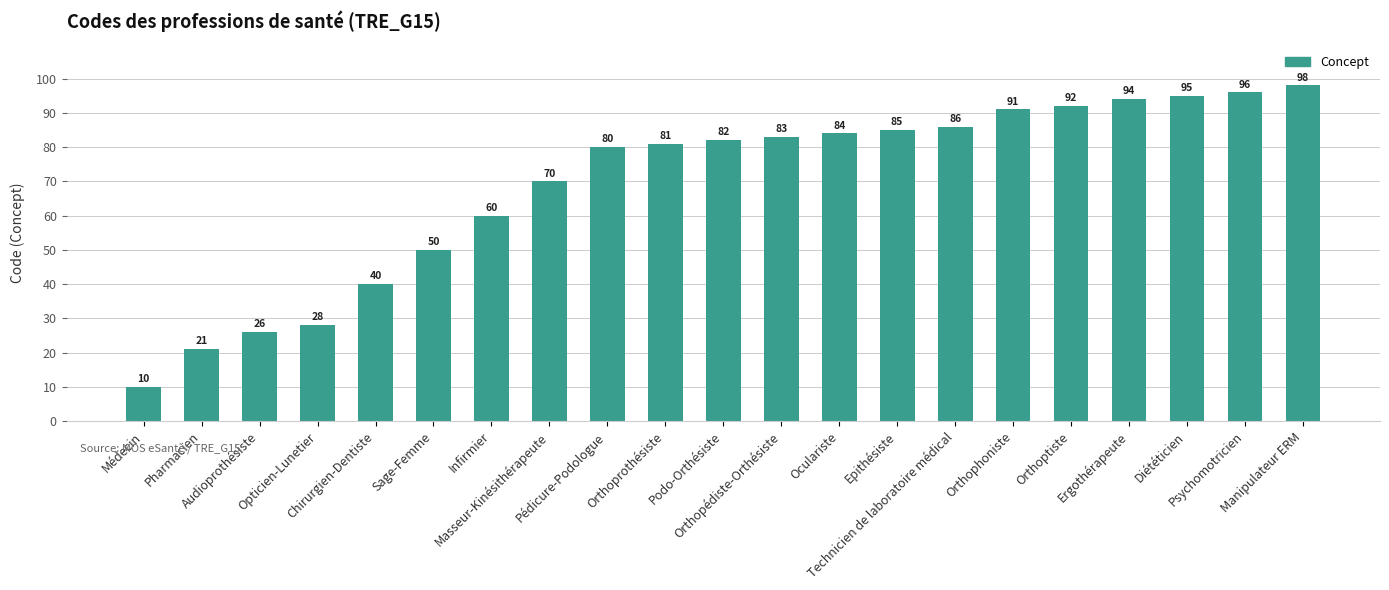

True or false: the data shows 69 at Sage-Femme.

False